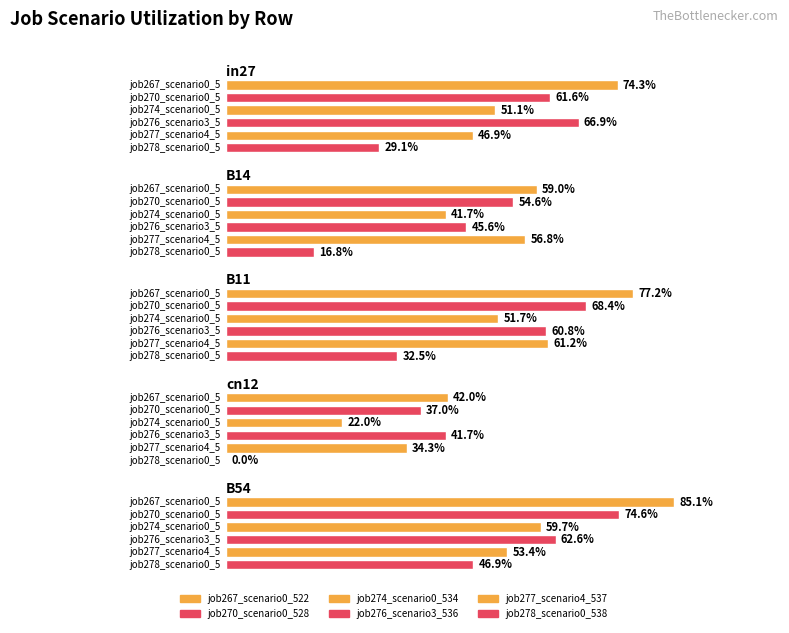

Reading left to right, extract all data points from this chart.

job267_scenario0_522: 0.7	0.6	0.8	0.4	0.9
job270_scenario0_528: 0.6	0.5	0.7	0.4	0.7
job274_scenario0_534: 0.5	0.4	0.5	0.2	0.6
job276_scenario3_536: 0.7	0.5	0.6	0.4	0.6
job277_scenario4_537: 0.5	0.6	0.6	0.3	0.5
job278_scenario0_538: 0.3	0.2	0.3	0.0	0.5